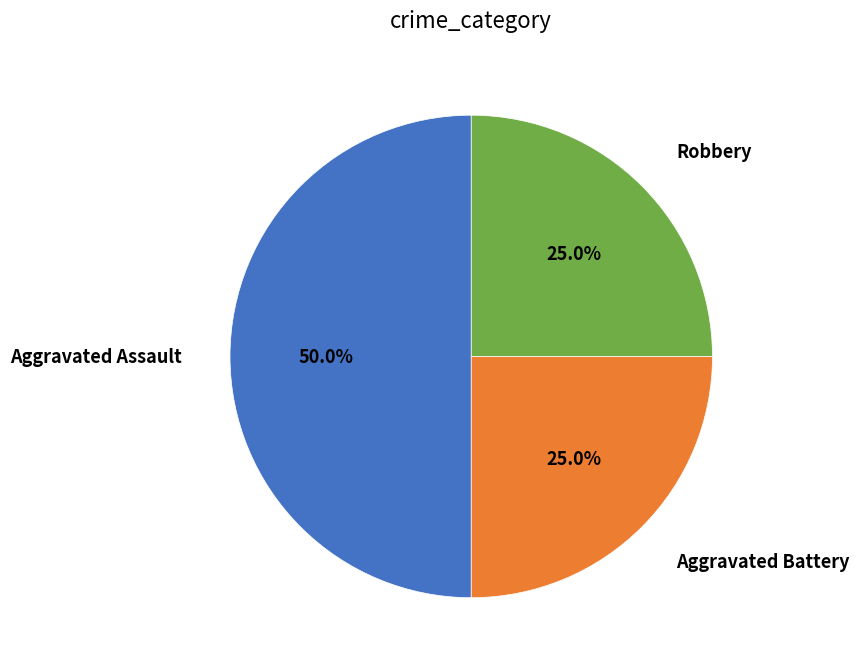

Is there any slice that represents more than half of the pie?

No